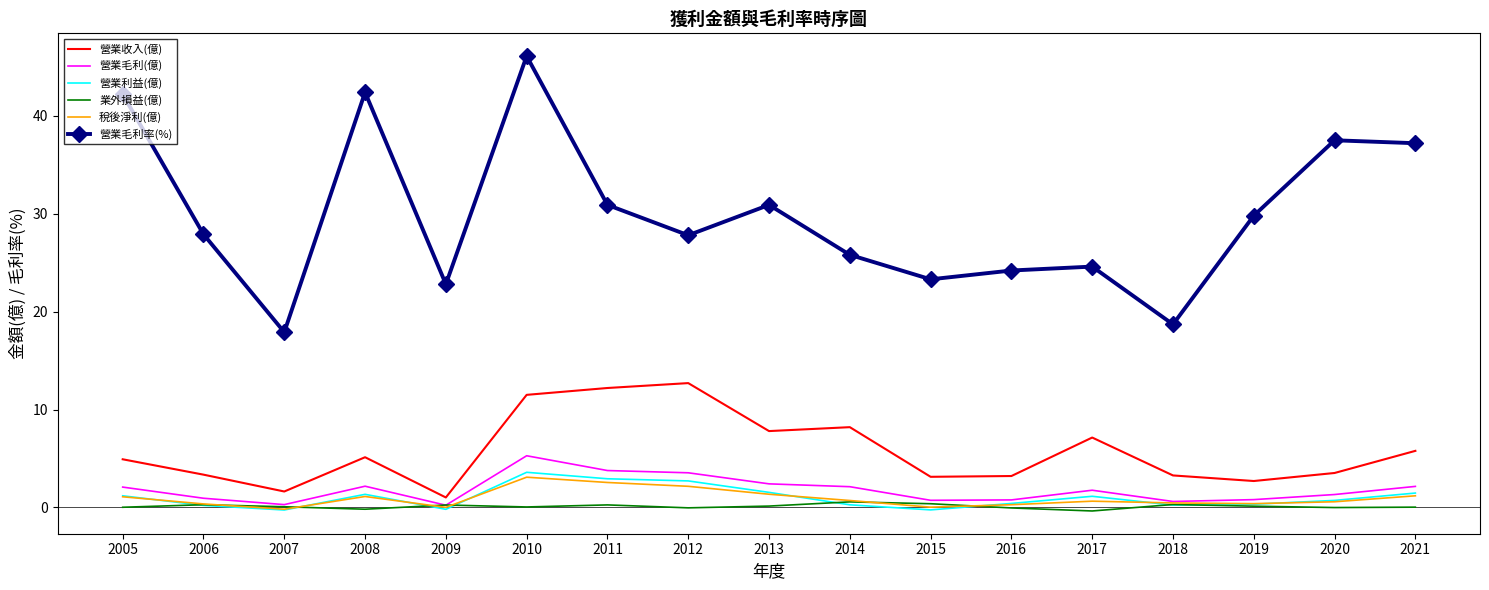

True or false: 稅後淨利(億) and 營業毛利率(%) cross at least once.

False